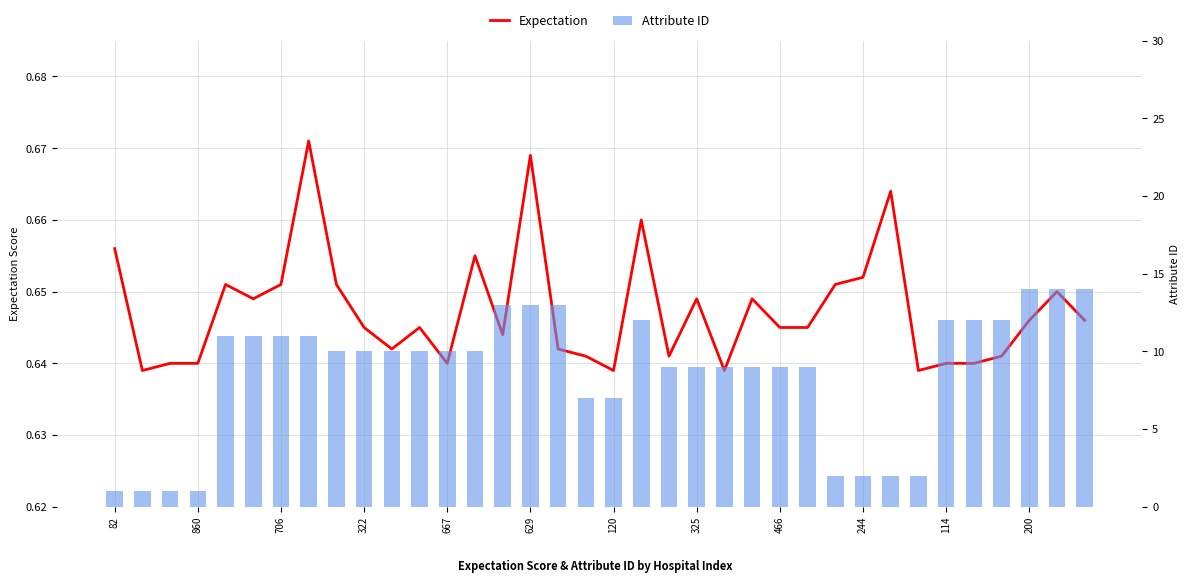

Count the number of categories in the chart.

36